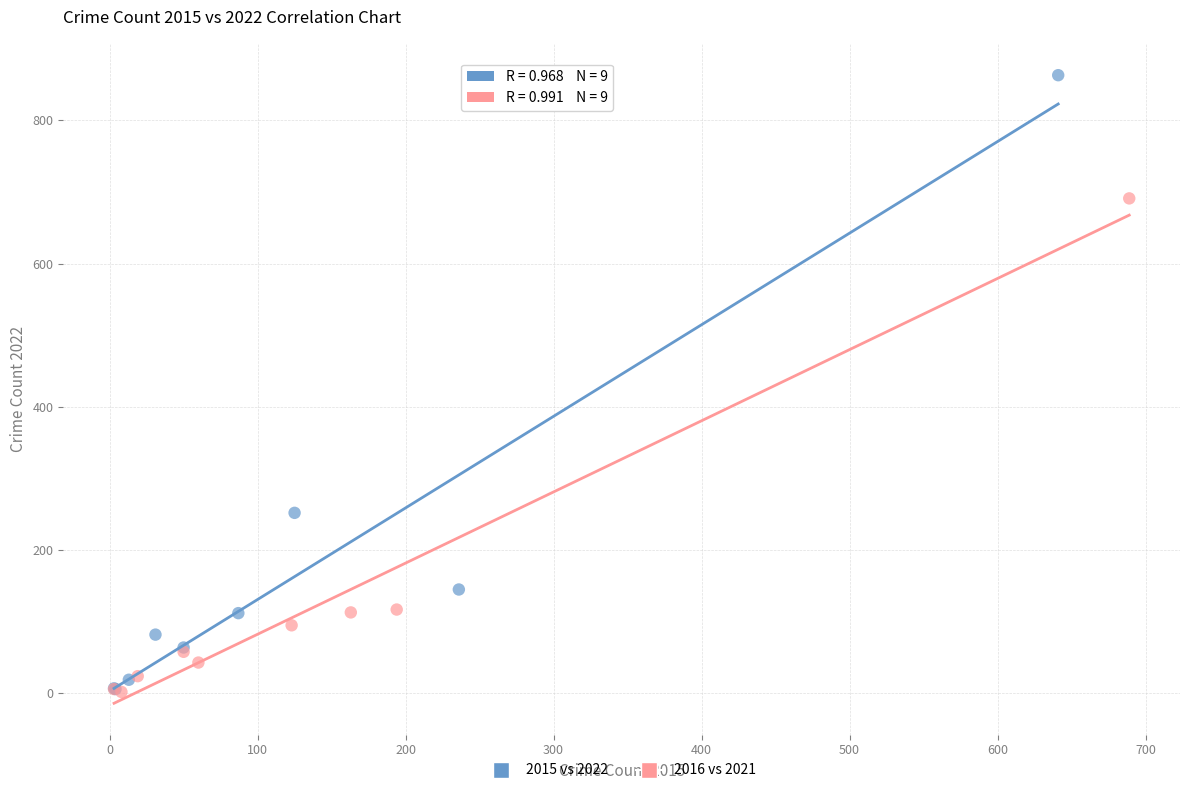

Which series reaches the maximum Y coordinate?

2015 vs 2022